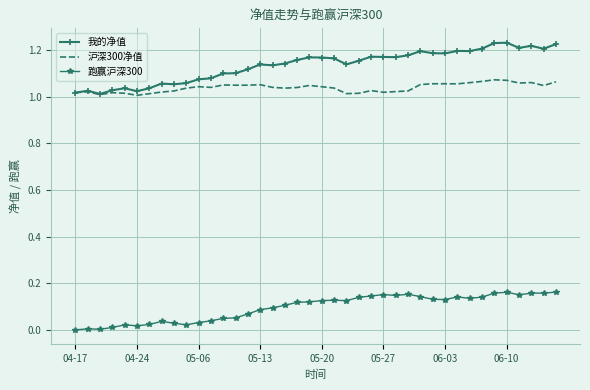

Rank the series by their maximum value, from highest to lowest.

我的净值, 沪深300净值, 跑赢沪深300